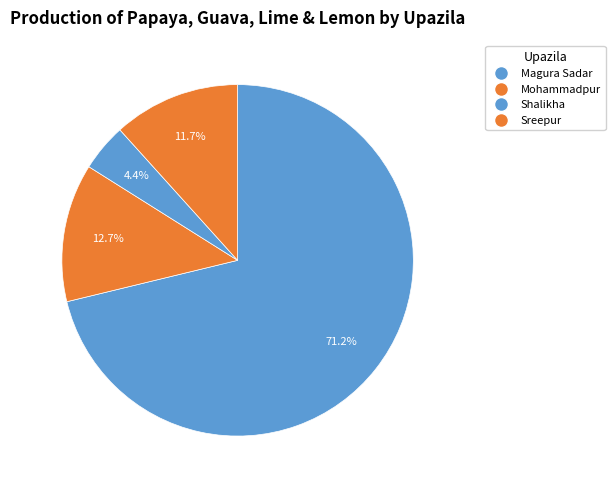

How many segments does this pie chart have?

4